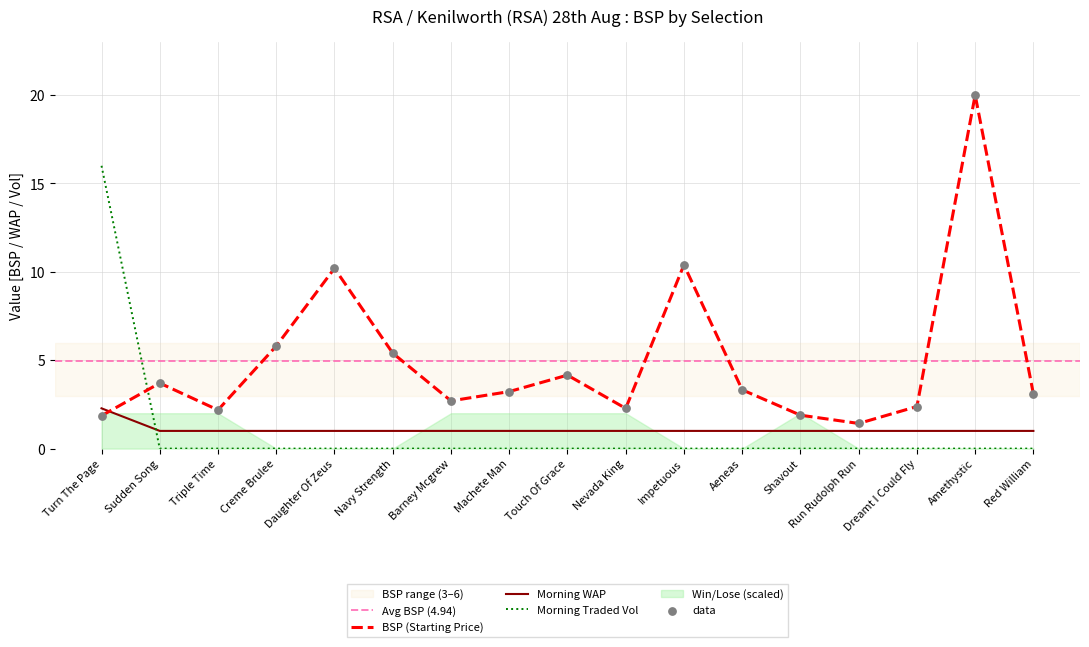

Which series has the widest spread of Y values?

BSP